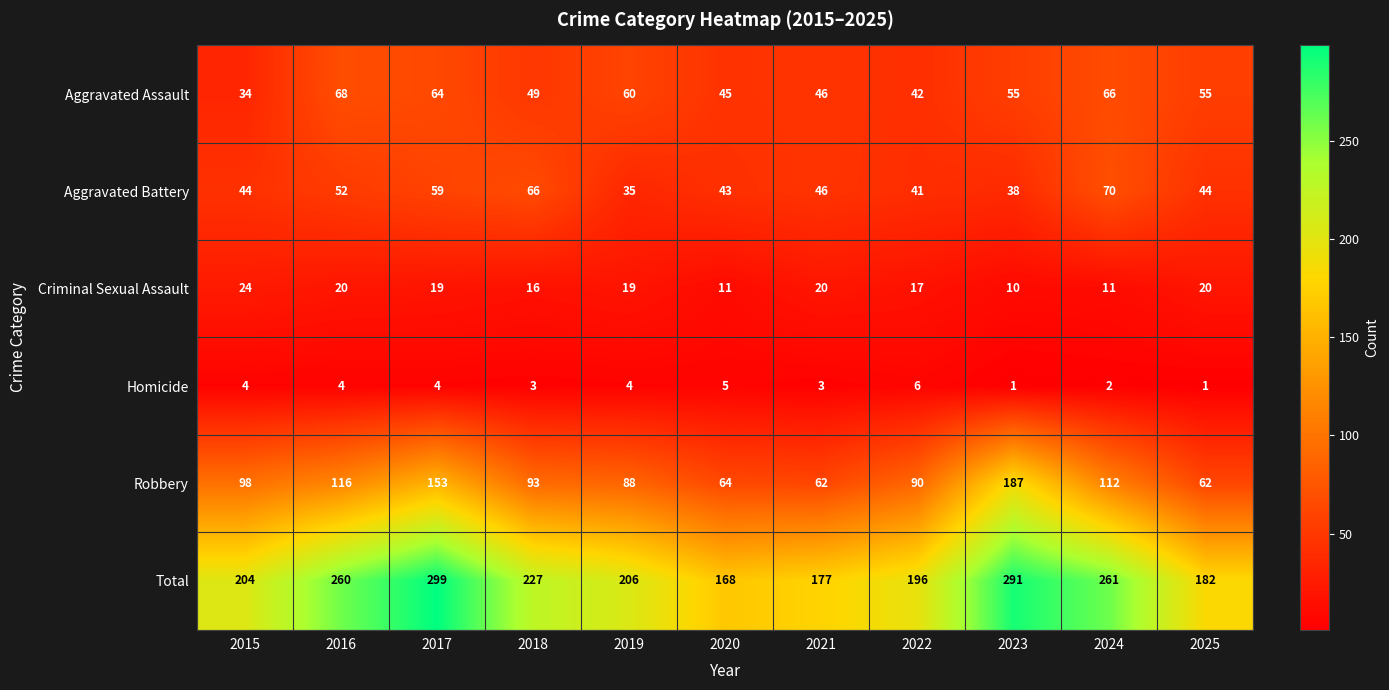

What is the sum of all Robbery values?

1125